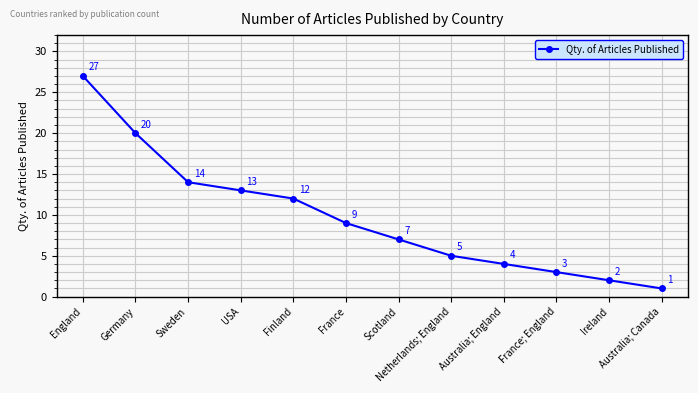

What is the ratio of the value at Australia; Canada to the value at Netherlands; England?

0.2